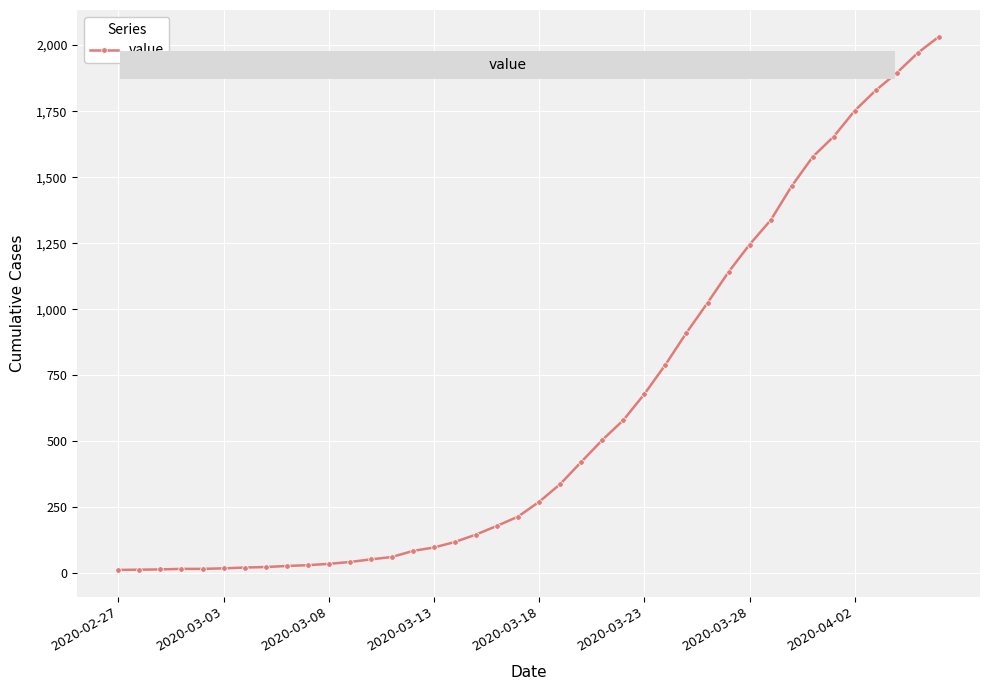

What is the difference between the maximum and minimum values?

2019